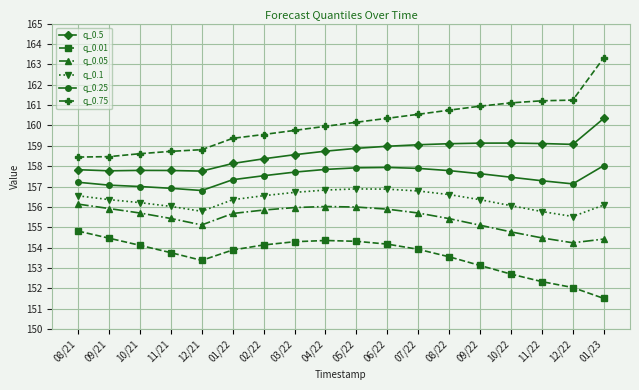

True or false: q_0.75 and q_0.01 intersect in this chart.

False